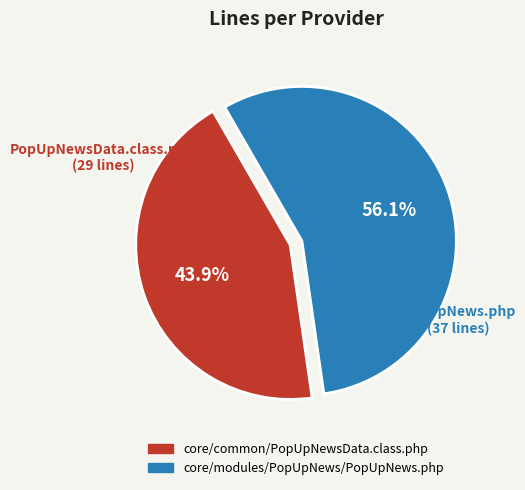

Is there any slice that represents more than half of the pie?

Yes